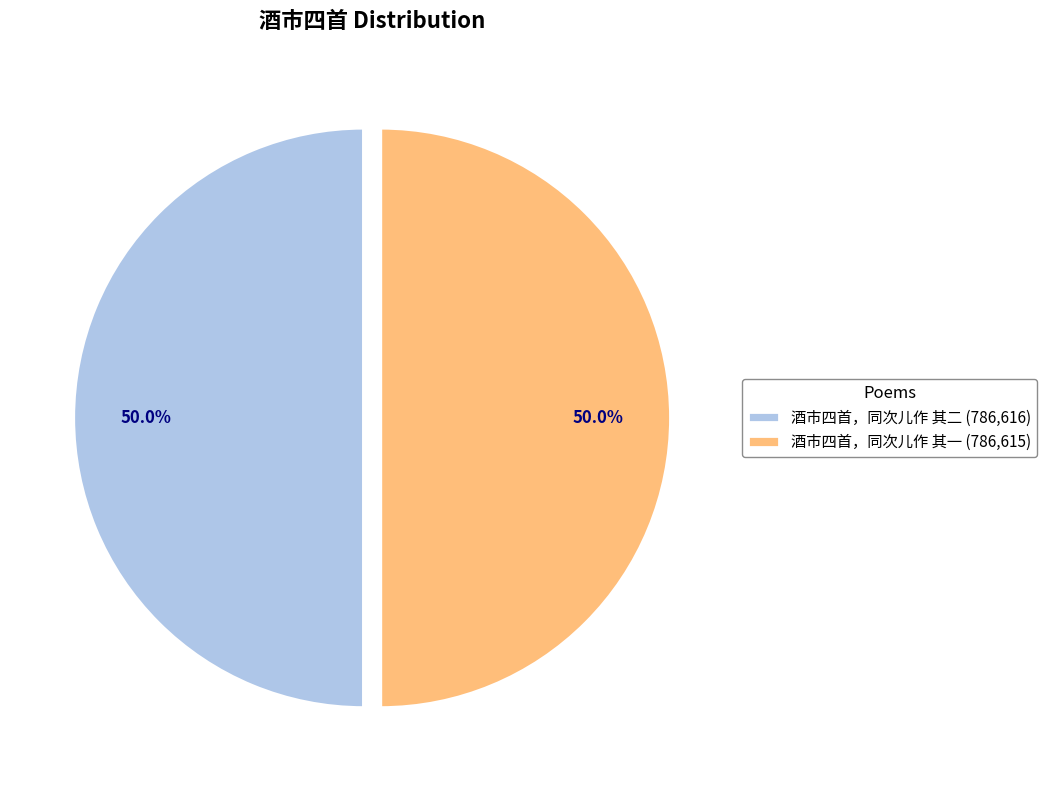

What is the ratio of the value at 酒市四首，同次儿作 其一 to the value at 酒市四首，同次儿作 其二?

1.0